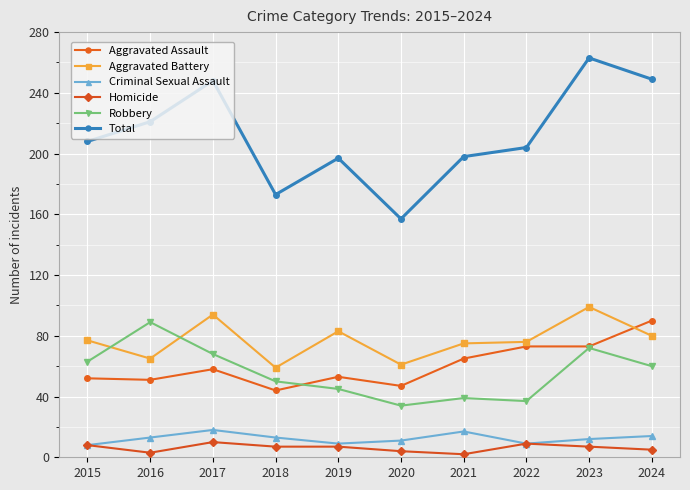

Is it true that Aggravated Assault equals 36 at 2015?

False